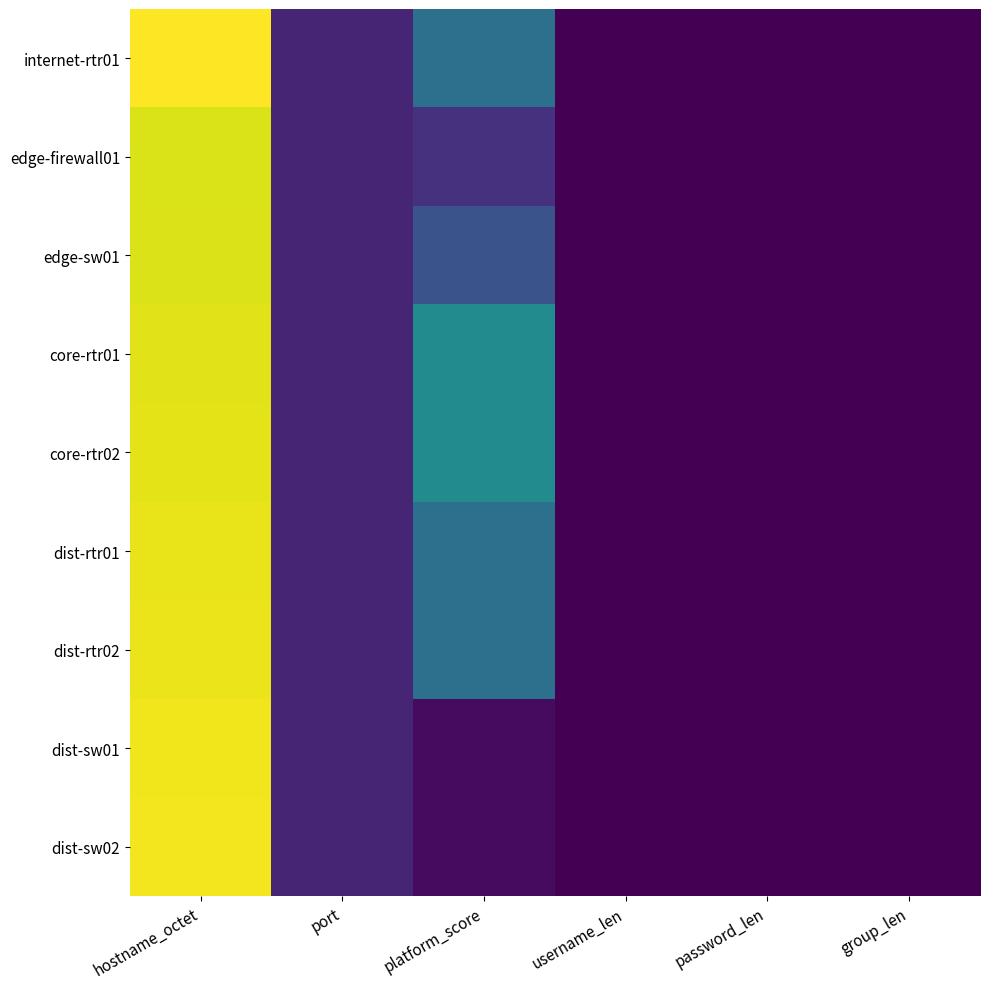

Rank the series by their maximum value, from lowest to highest.

edge-firewall01, edge-sw01, core-rtr01, core-rtr02, dist-rtr01, dist-rtr02, dist-sw01, dist-sw02, internet-rtr01